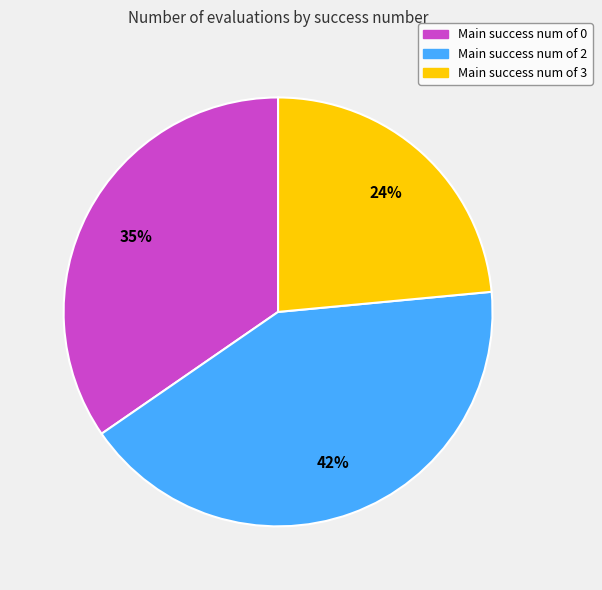

To the nearest percent, what is the difference between the largest and smallest slice percentages?

18%